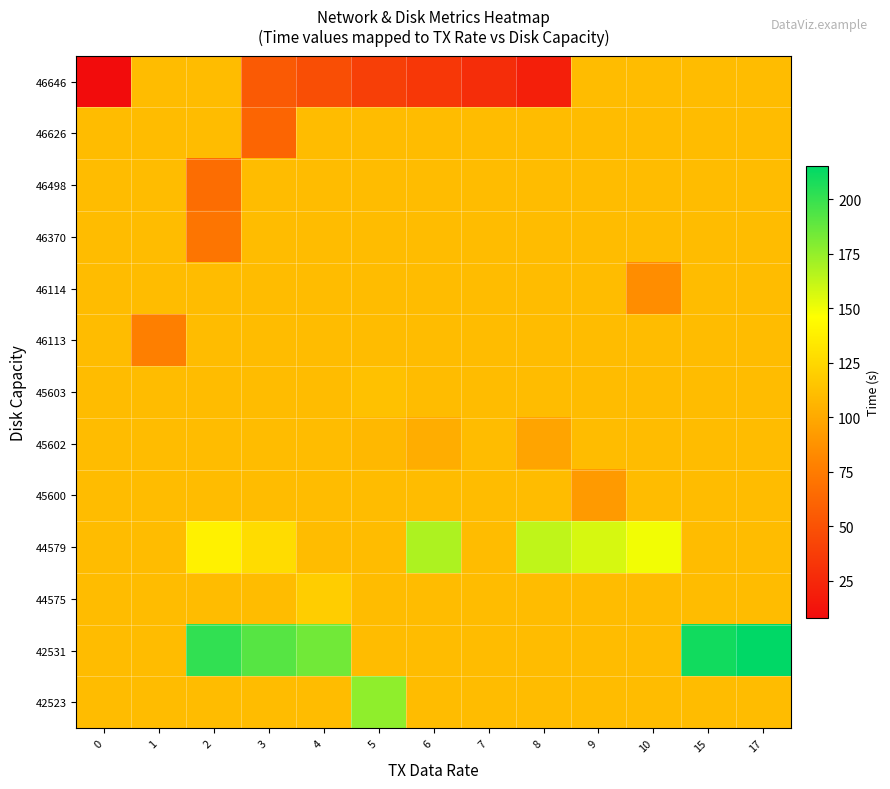

At which category is the sum across all series the highest?

17